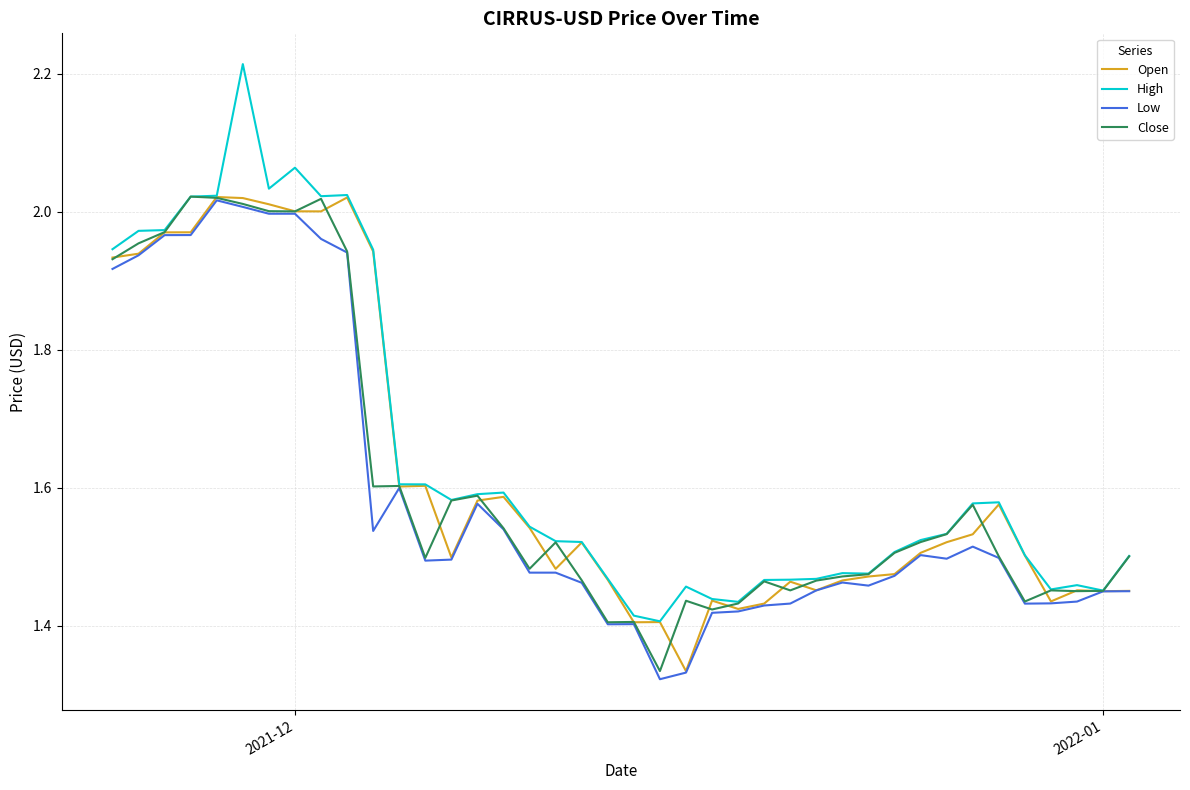

Which series has the largest range (max minus min)?

High